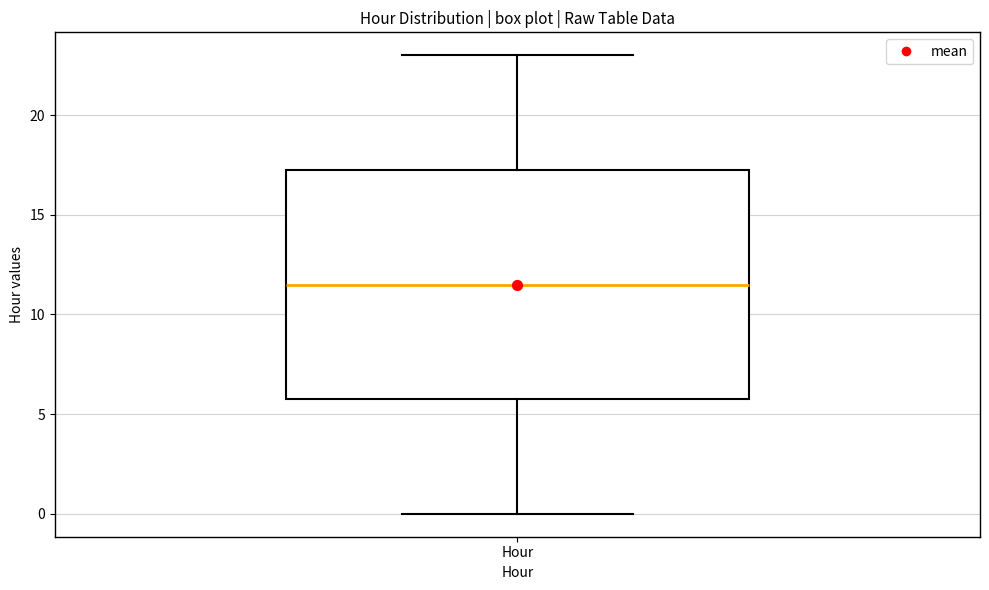

Where is the lower edge of the box for Hour on the y-axis? The values are not printed on the chart, so give them approximately, as read against the axis.

6.0